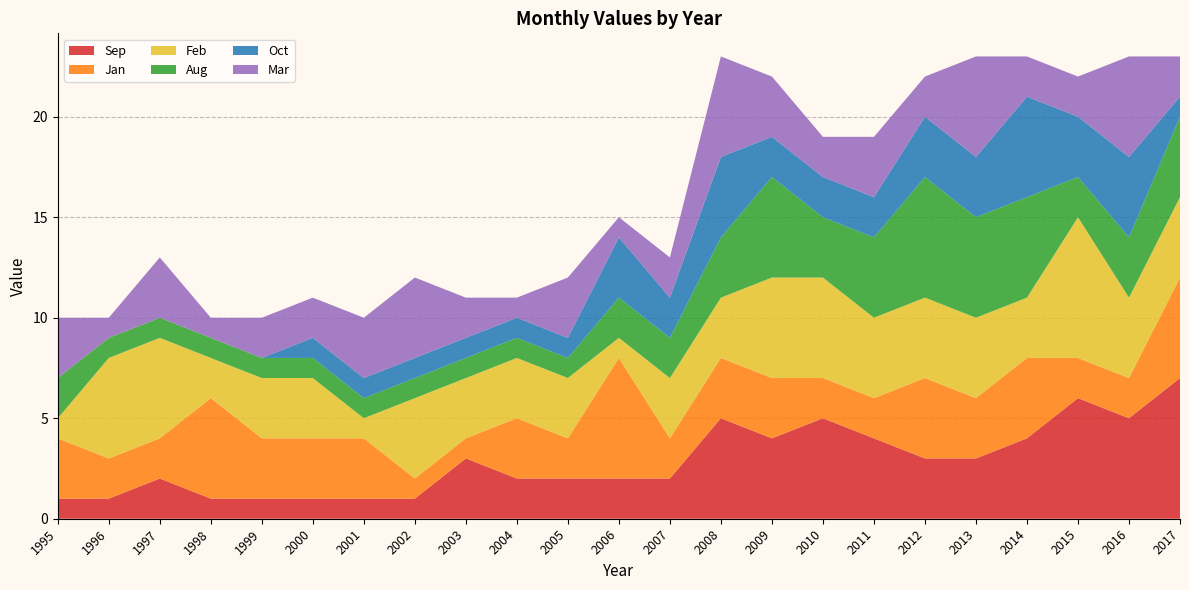

Reading right to left, transcribe all the data shown in this chart.

Sep: 2017=7	2016=5	2015=6	2014=4	2013=3	2012=3	2011=4	2010=5	2009=4	2008=5	2007=2	2006=2	2005=2	2004=2	2003=3	2002=1	2001=1	2000=1	1999=1	1998=1	1997=2	1996=1	1995=1
Jan: 2017=5	2016=2	2015=2	2014=4	2013=3	2012=4	2011=2	2010=2	2009=3	2008=3	2007=2	2006=6	2005=2	2004=3	2003=1	2002=1	2001=3	2000=3	1999=3	1998=5	1997=2	1996=2	1995=3
Feb: 2017=4	2016=4	2015=7	2014=3	2013=4	2012=4	2011=4	2010=5	2009=5	2008=3	2007=3	2006=1	2005=3	2004=3	2003=3	2002=4	2001=1	2000=3	1999=3	1998=2	1997=5	1996=5	1995=1
Aug: 2017=4	2016=3	2015=2	2014=5	2013=5	2012=6	2011=4	2010=3	2009=5	2008=3	2007=2	2006=2	2005=1	2004=1	2003=1	2002=1	2001=1	2000=1	1999=1	1998=1	1997=1	1996=1	1995=2
Oct: 2017=1	2016=4	2015=3	2014=5	2013=3	2012=3	2011=2	2010=2	2009=2	2008=4	2007=2	2006=3	2005=1	2004=1	2003=1	2002=1	2001=1	2000=1	1999=0	1998=0	1997=0	1996=0	1995=0
Mar: 2017=2	2016=5	2015=2	2014=2	2013=5	2012=2	2011=3	2010=2	2009=3	2008=5	2007=2	2006=1	2005=3	2004=1	2003=2	2002=4	2001=3	2000=2	1999=2	1998=1	1997=3	1996=1	1995=3